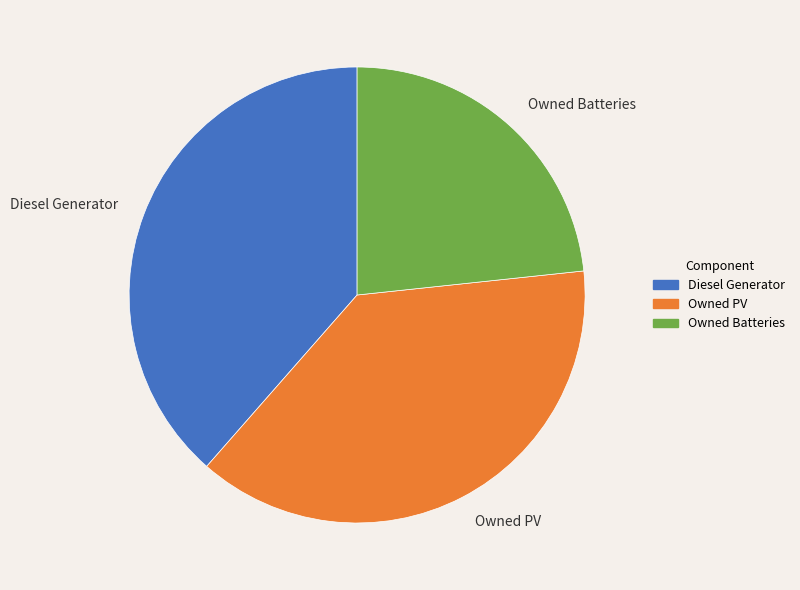

True or false: Owned PV accounts for 30% of the total.

False